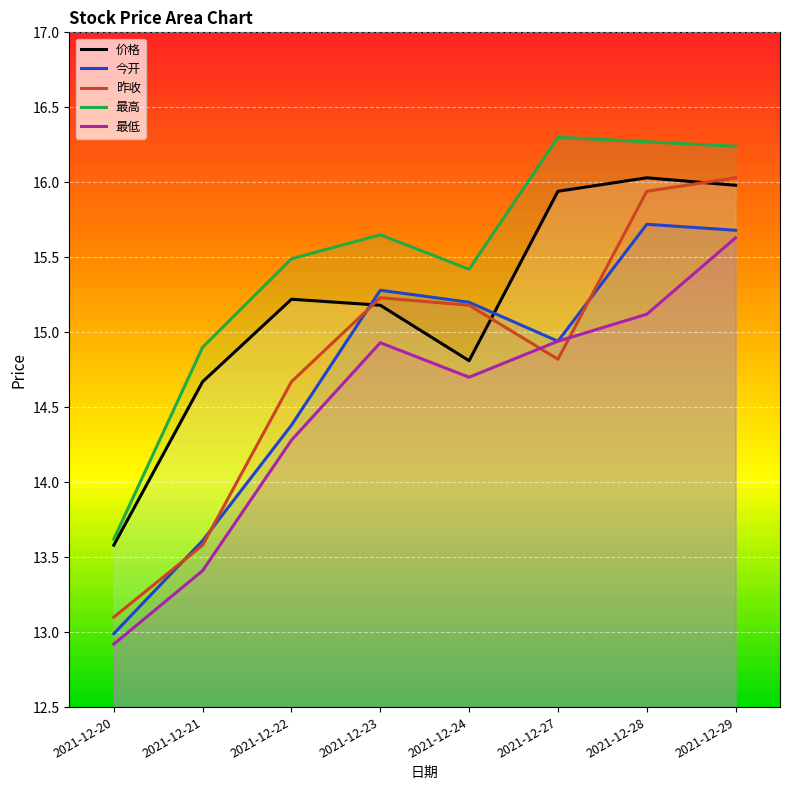

Where is the first local maximum for 最低?

2021-12-23